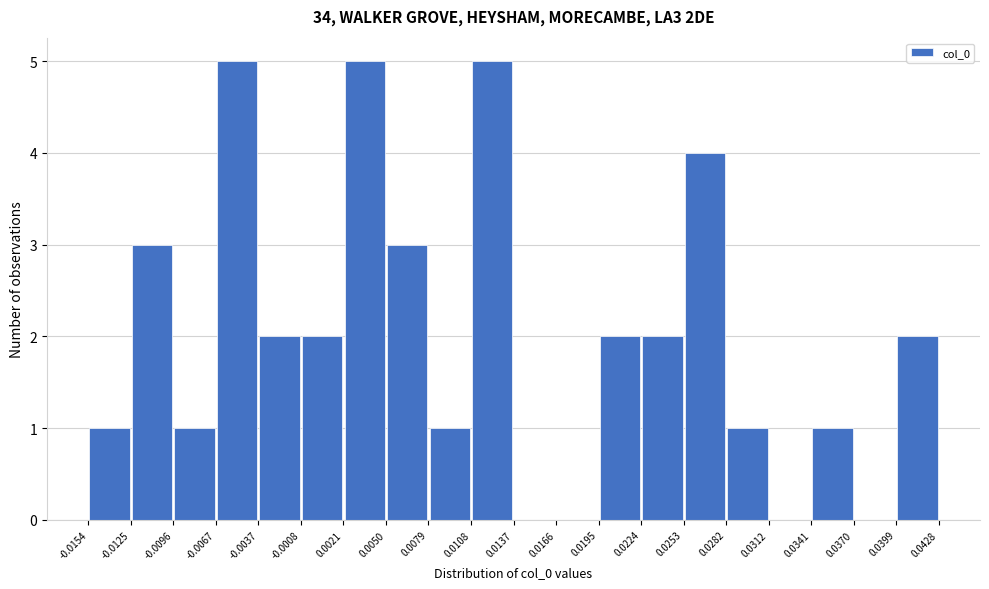

Reading left to right, list every bar in this chart as the range it spans on the x-axis followed by its height. The values are not printed on the chart, so give them approximately, as read against the axis.

-0.0154 to -0.0125: 1
-0.0125 to -0.0096: 3
-0.0096 to -0.0067: 1
-0.0067 to -0.0037: 5
-0.0037 to -0.0008: 2
-0.0008 to 0.0021: 2
0.0021 to 0.0050: 5
0.0050 to 0.0079: 3
0.0079 to 0.0108: 1
0.0108 to 0.0137: 5
0.0137 to 0.0166: 0
0.0166 to 0.0195: 0
0.0195 to 0.0224: 2
0.0224 to 0.0253: 2
0.0253 to 0.0282: 4
0.0282 to 0.0312: 1
0.0312 to 0.0341: 0
0.0341 to 0.0370: 1
0.0370 to 0.0399: 0
0.0399 to 0.0428: 2